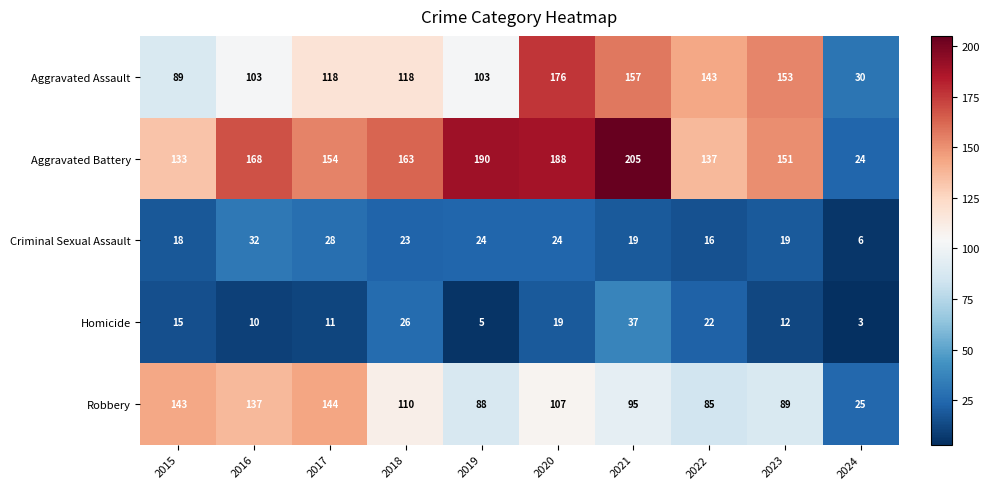

What is the sum of all Criminal Sexual Assault values?

209